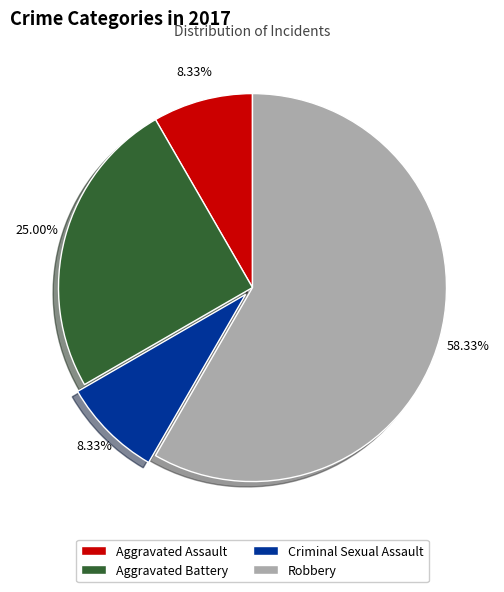

Which has a higher value, Aggravated Battery or Aggravated Assault?

Aggravated Battery